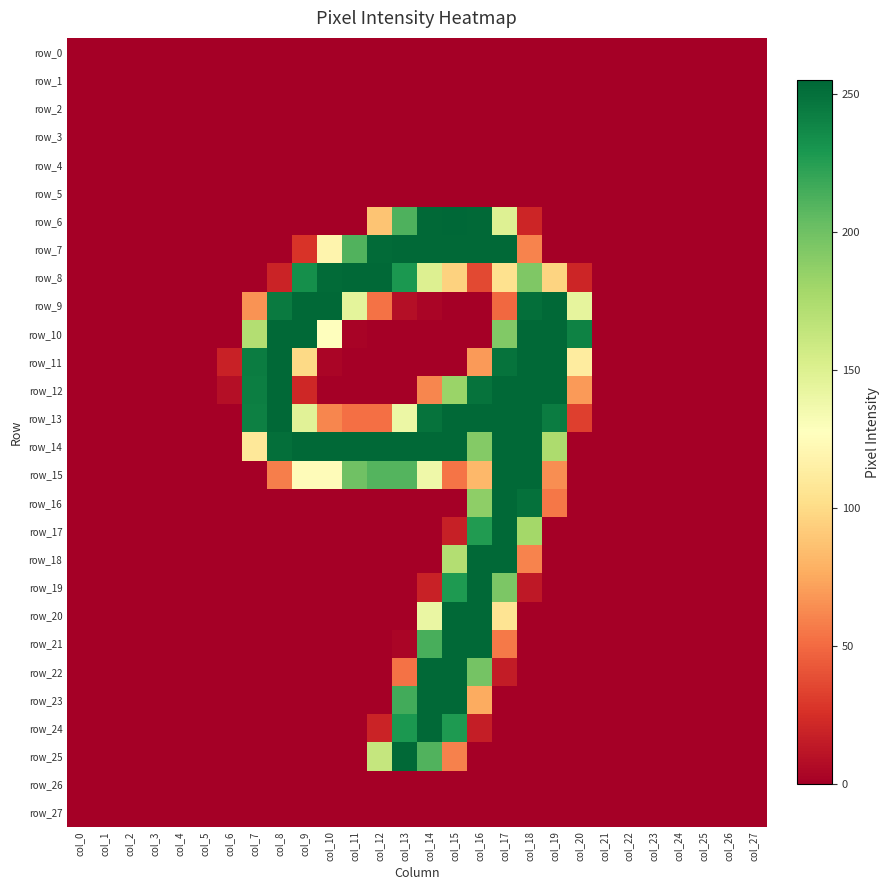

At col_13, list the series in order from smallest to largest.

row_0, row_1, row_2, row_3, row_4, row_5, row_10, row_11, row_12, row_16, row_17, row_18, row_19, row_20, row_26, row_27, row_21, row_9, row_22, row_13, row_15, row_6, row_23, row_8, row_24, row_7, row_14, row_25